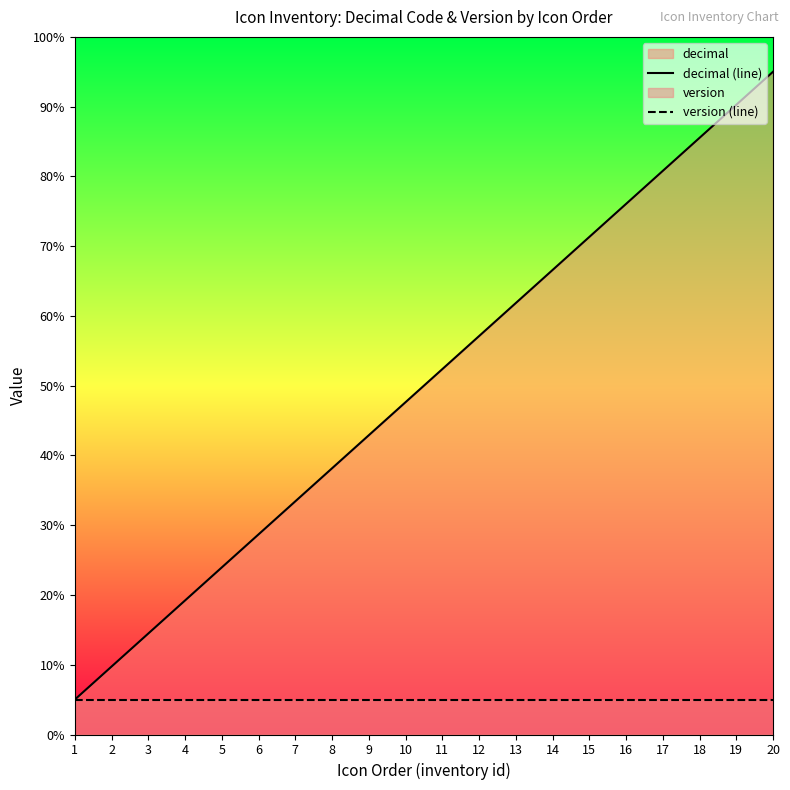

How many categories are shown in the chart?

20